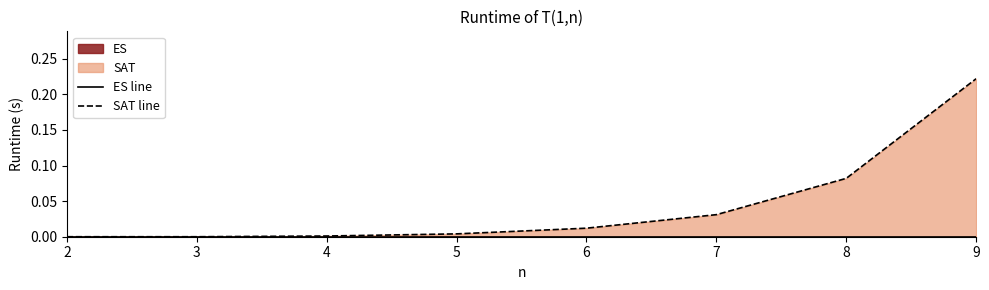

True or false: ES line has more than 2 interior local peaks.

False